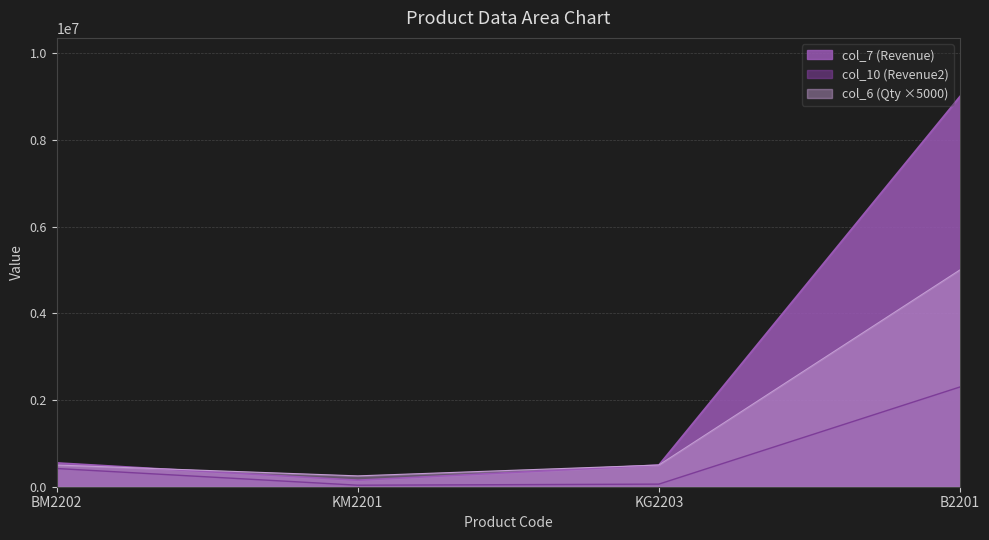

Rank the categories by col_7 (Revenue) value from lowest to highest.

KM2201, KG2203, BM2202, B2201